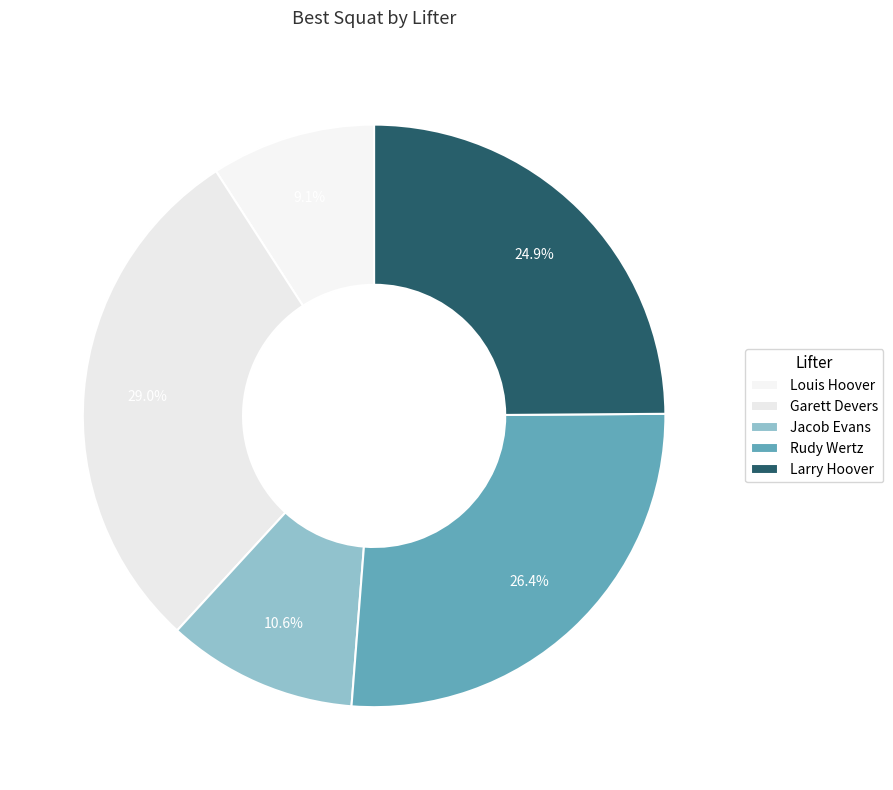

What percentage do Garett Devers and Jacob Evans together represent?

39.6%